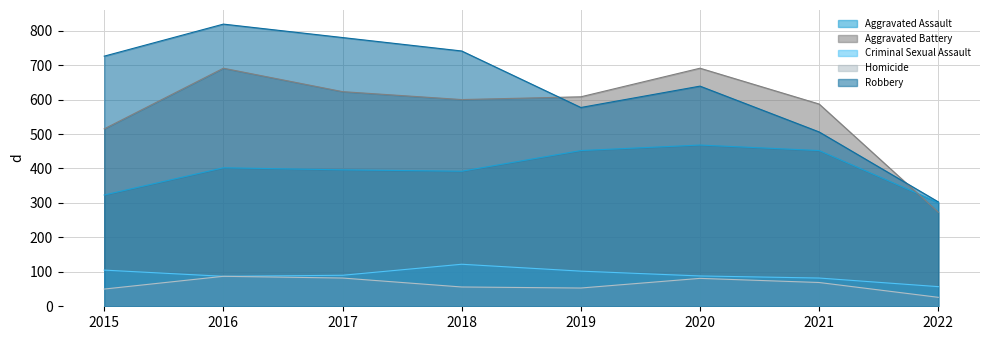

Reading left to right, extract all data points from this chart.

Aggravated Assault: 2015=323	2016=402	2017=396	2018=392	2019=452	2020=468	2021=452	2022=301
Aggravated Battery: 2015=515	2016=691	2017=623	2018=600	2019=608	2020=691	2021=587	2022=273
Criminal Sexual Assault: 2015=105	2016=87	2017=90	2018=122	2019=102	2020=88	2021=82	2022=57
Homicide: 2015=50	2016=87	2017=82	2018=56	2019=53	2020=81	2021=69	2022=26
Robbery: 2015=726	2016=819	2017=780	2018=741	2019=577	2020=639	2021=506	2022=303